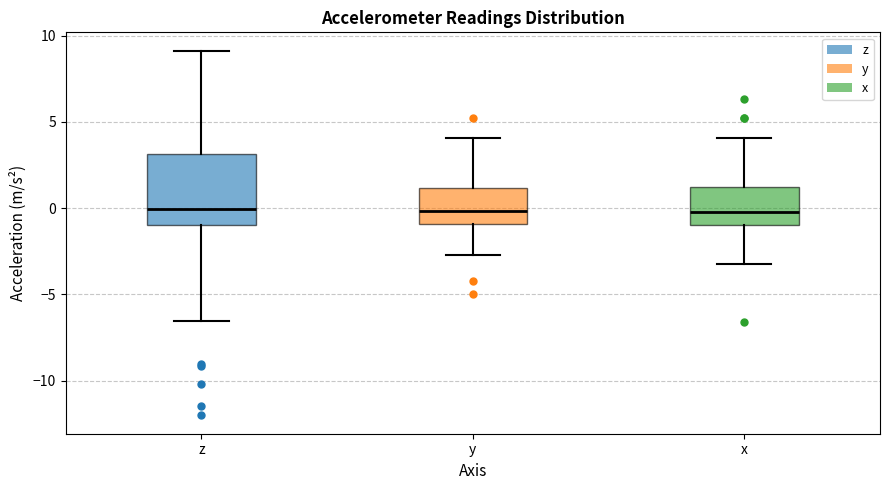

Reading left to right, read every box against the y-axis: the position of its median line, the range the box covers, and the ends of its whiskers. The values are not printed on the chart, so give them approximately, as read against the axis.

z: median 0.0, box -1.0 to 3.0, whiskers -6.5 to 9.0
y: median 0.0, box -1.0 to 1.0, whiskers -2.5 to 4.0
x: median 0.0, box -1.0 to 1.0, whiskers -3.5 to 4.0